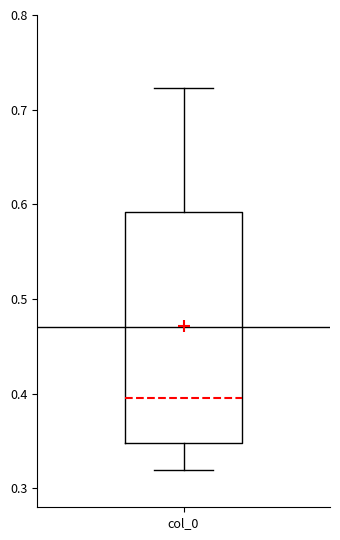

Transcribe this box plot: give where the median line is, the range the box spans, and where the two whiskers end, as read against the y-axis. The values are not printed on the chart, so give them approximately, as read against the axis.

median 0.40, box 0.35 to 0.59, whiskers 0.32 to 0.72